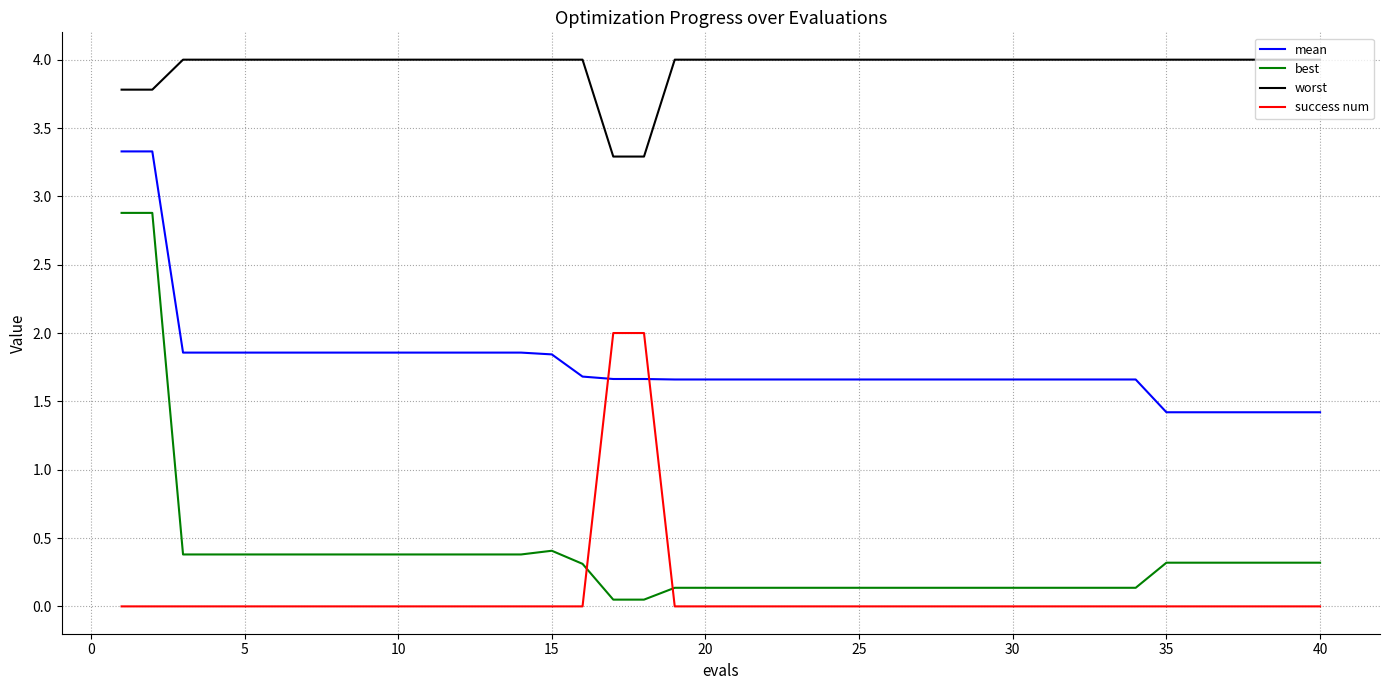

True or false: best and mean cross at least once.

False